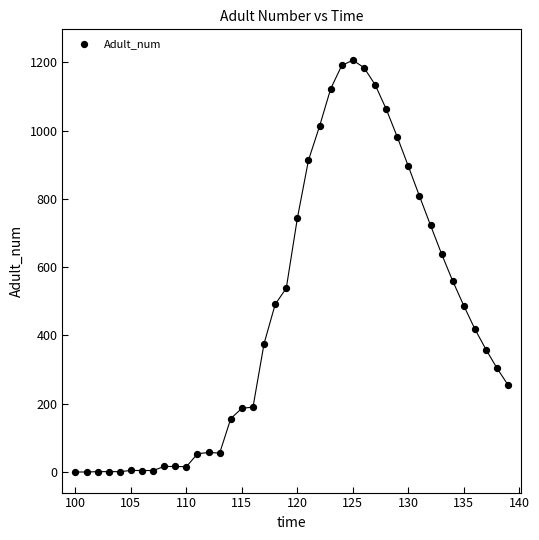

What is the range of X values (max minus min)?

39.0